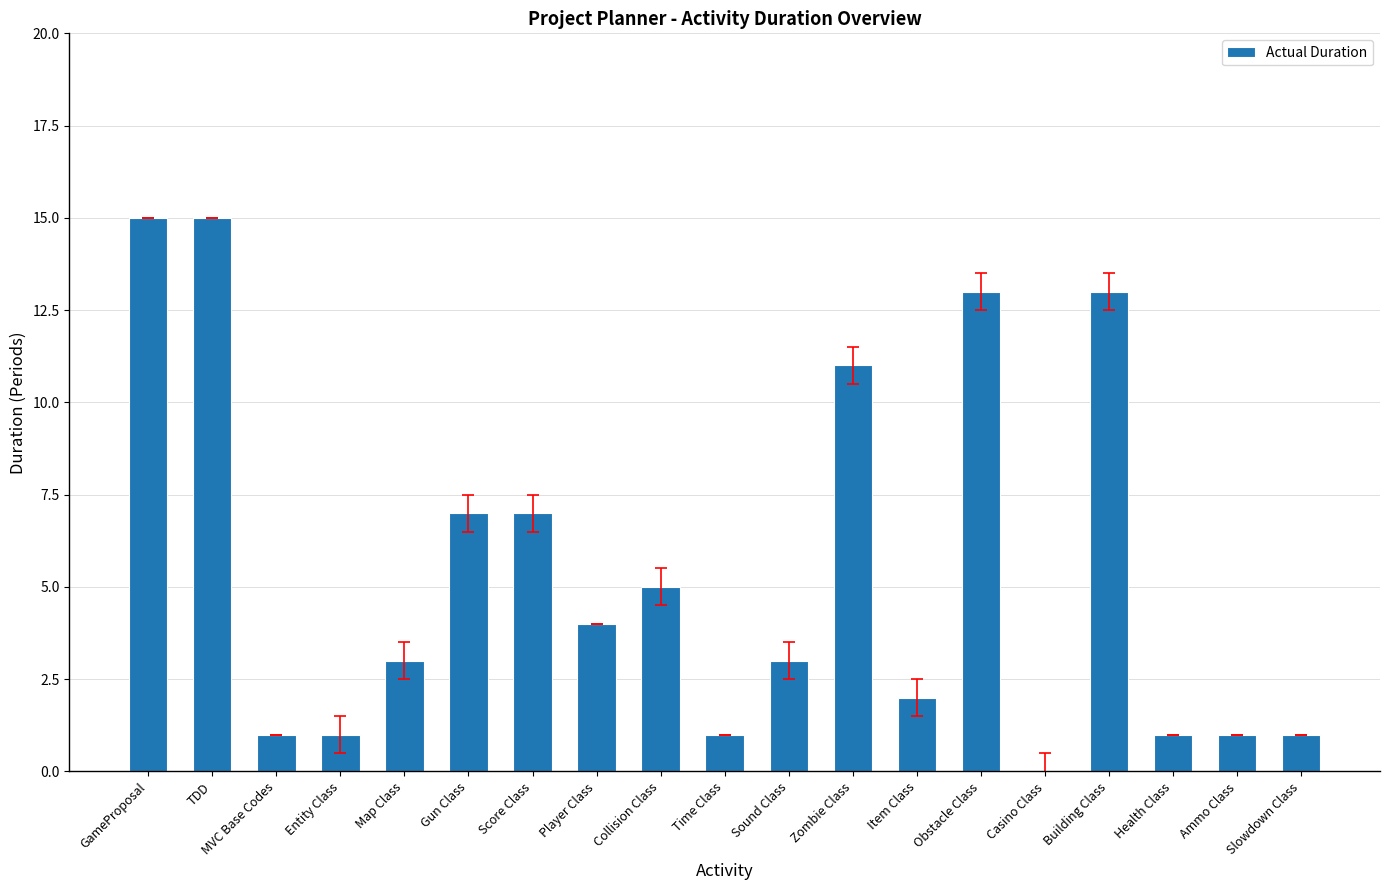

At which label does the data first exceed 3?

GameProposal